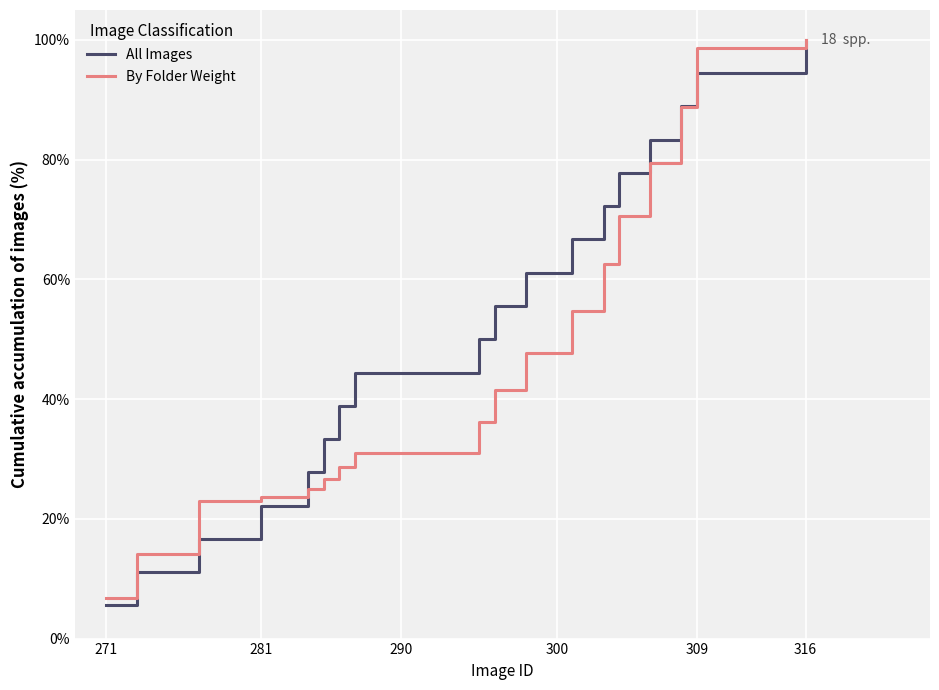

Rank the series by their average value, from lowest to highest.

By Folder Weight, All Images